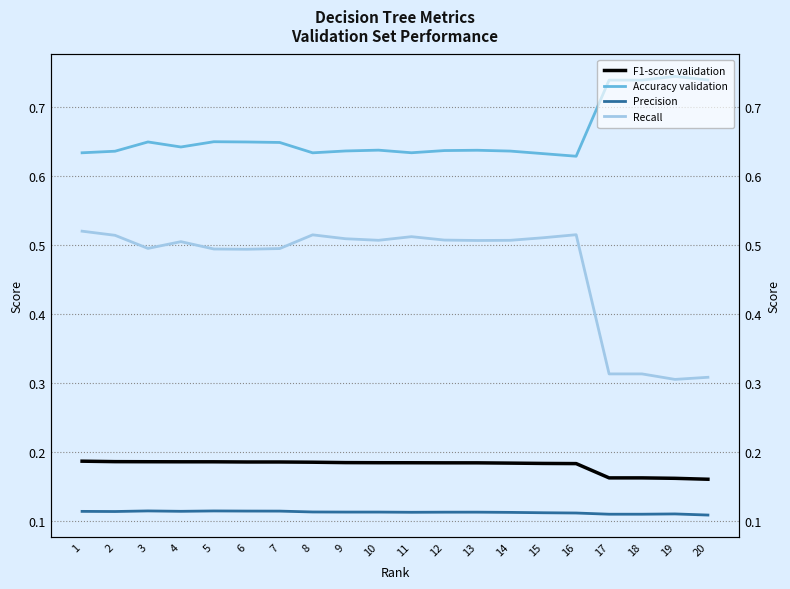

What is the difference between the highest and lowest values at 2?

0.5